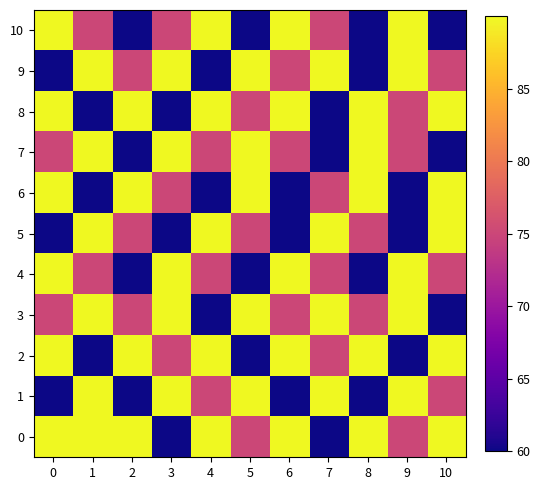

At how many categories does at least one series exceed 89?

11